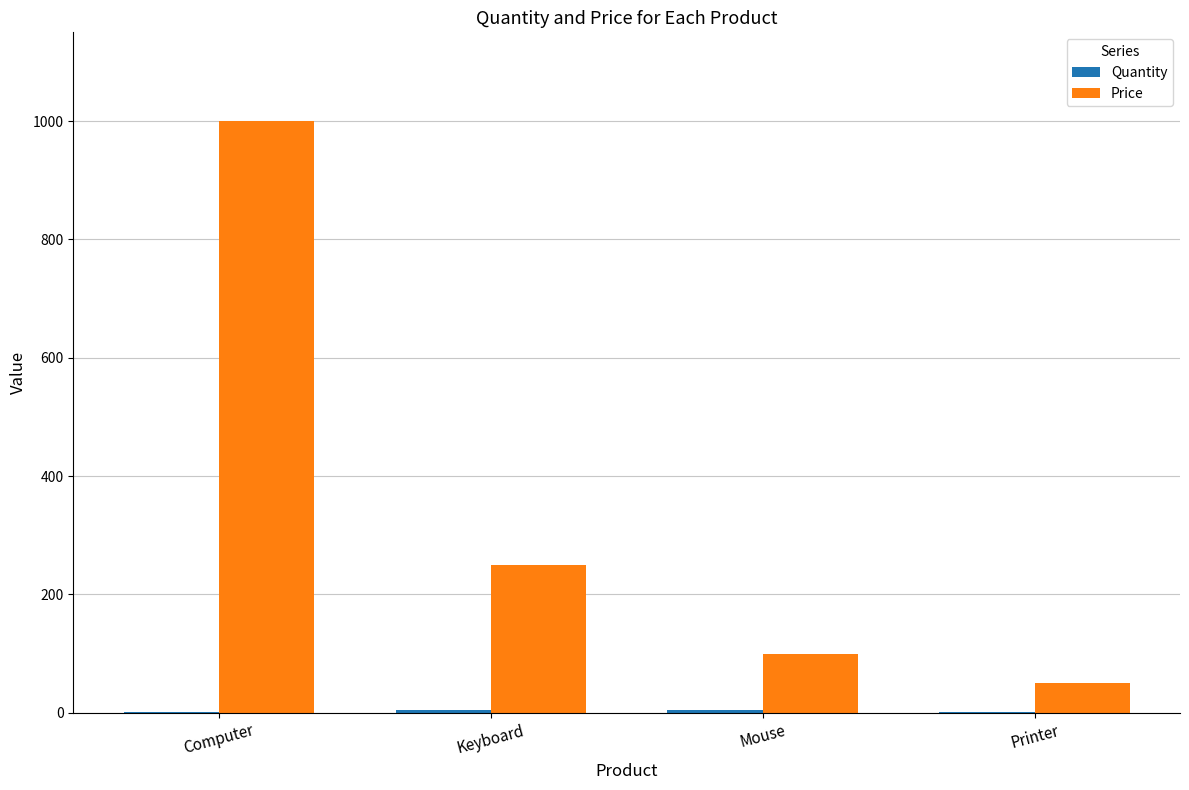

Between Computer and Printer, which series saw the biggest shift?

Price